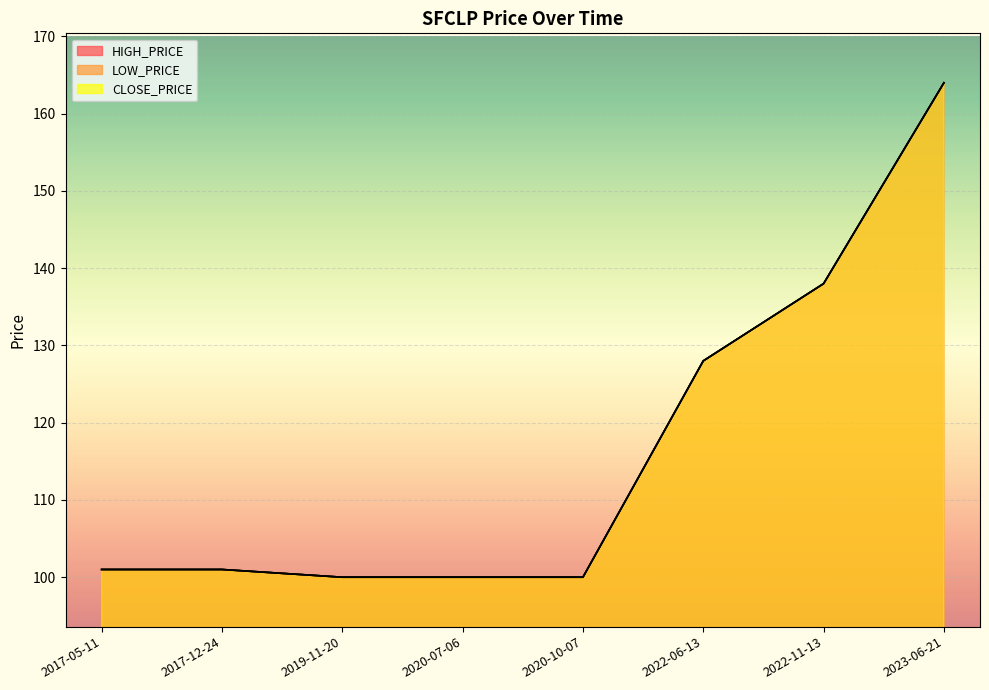

What is the difference between the CLOSE_PRICE values at 2020-10-07 and 2022-06-13?

28